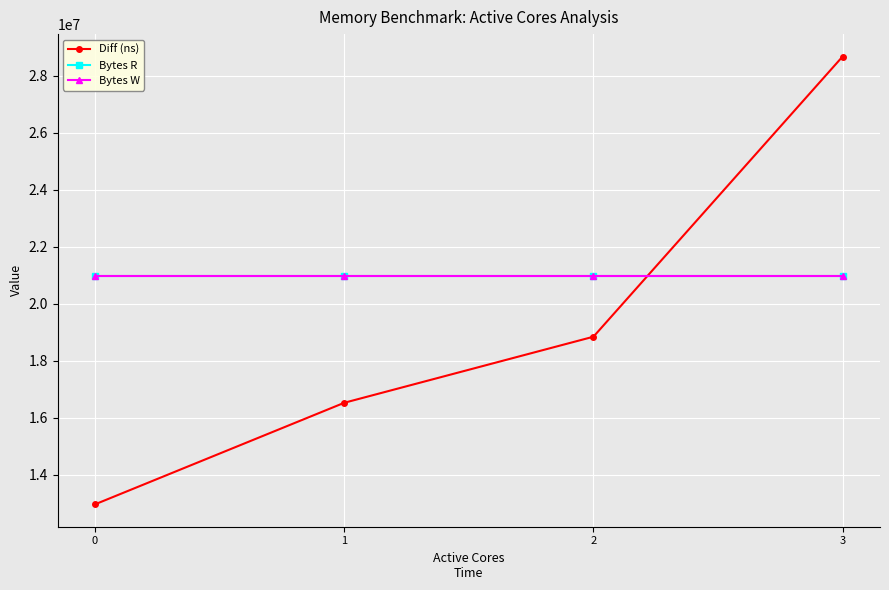

Reading right to left, transcribe all the data shown in this chart.

Diff (ns): 3=28678746	2=18839442	1=16519651	0=12954015
Bytes R: 3=20971520	2=20971520	1=20971520	0=20971520
Bytes W: 3=20971520	2=20971520	1=20971520	0=20971520